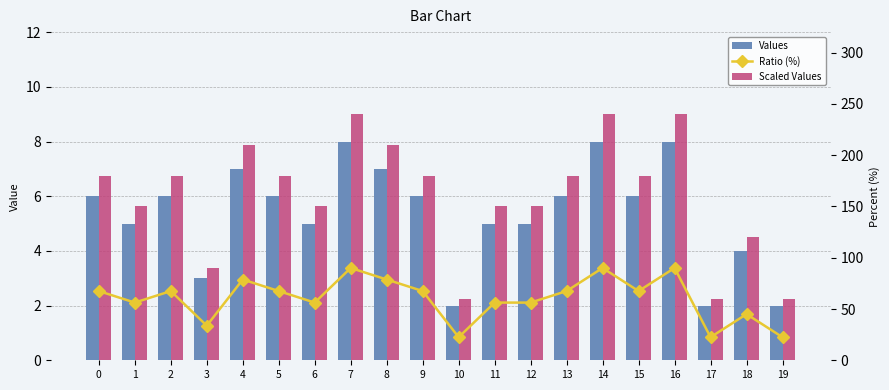

What is the average value of the Values series?

5.3